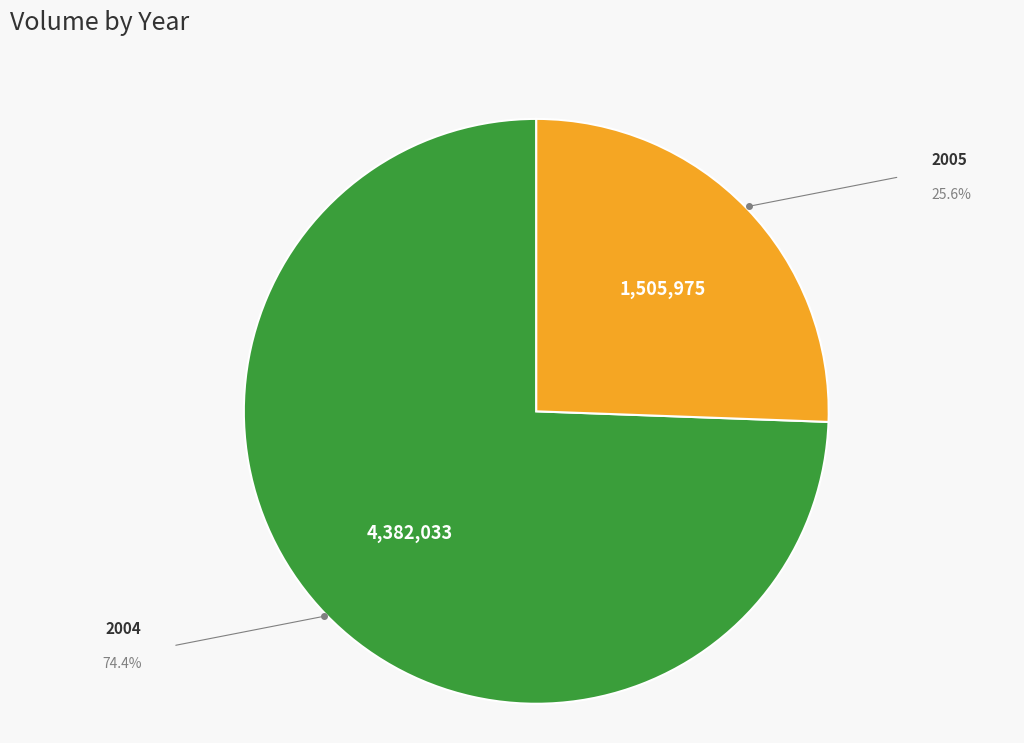

Approximately how many times larger is the value at 2004 compared to 2005?

2.9